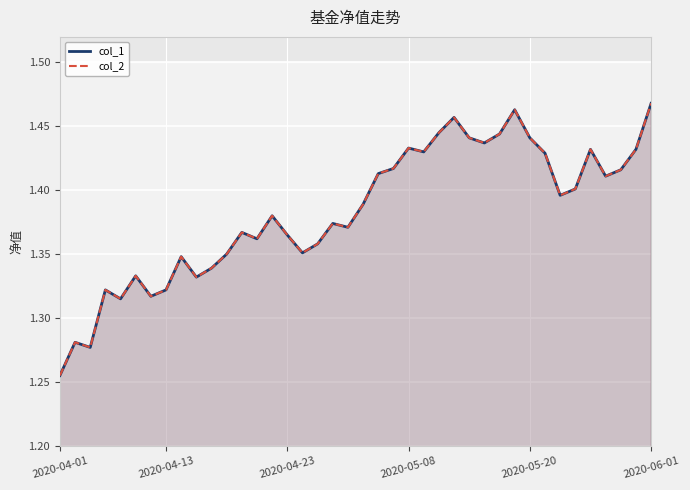

What is the average value of the col_2 series?

1.4